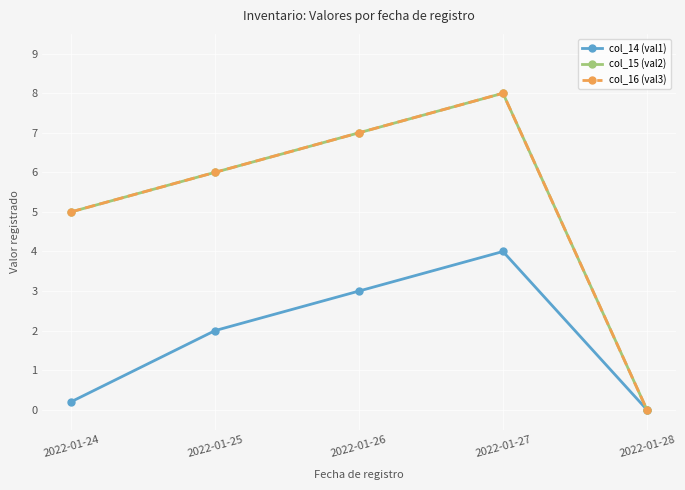

The col_14 (val1) series shows 3.4 at 2022-01-25. True or false?

False